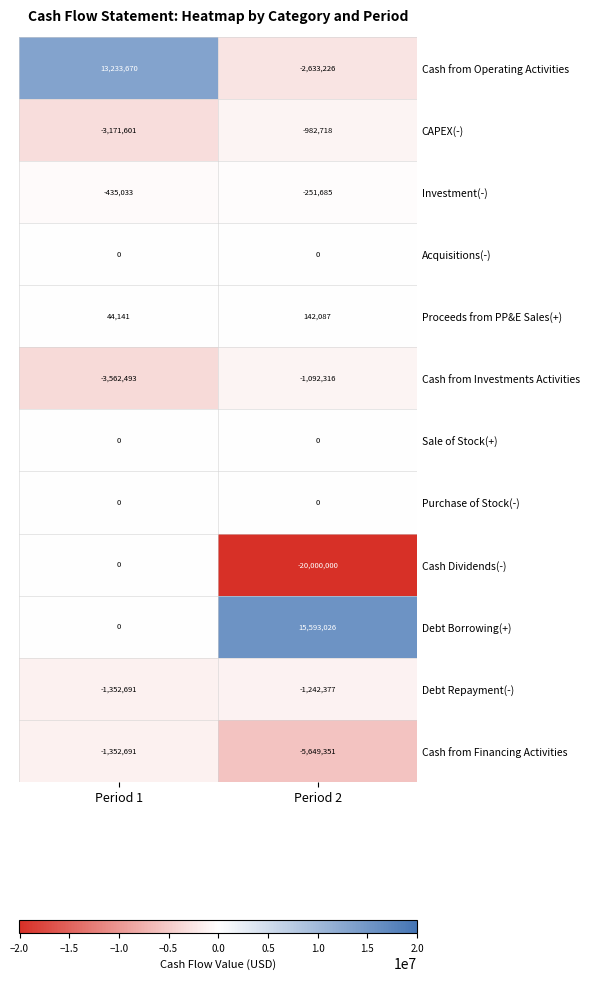

Reading left to right, list all the values displayed in this chart.

Cash from Operating Activities: 13233670	-2633226
CAPEX(-): -3171601	-982718
Investment(-): -435033	-251685
Acquisitions(-): 0	0
Proceeds from PP&E Sales(+): 44141	142087
Cash from Investments Activities: -3562493	-1092316
Sale of Stock(+): 0	0
Purchase of Stock(-): 0	0
Cash Dividends(-): 0	-20000000
Debt Borrowing(+): 0	15593026
Debt Repayment(-): -1352691	-1242377
Cash from Financing Activities: -1352691	-5649351